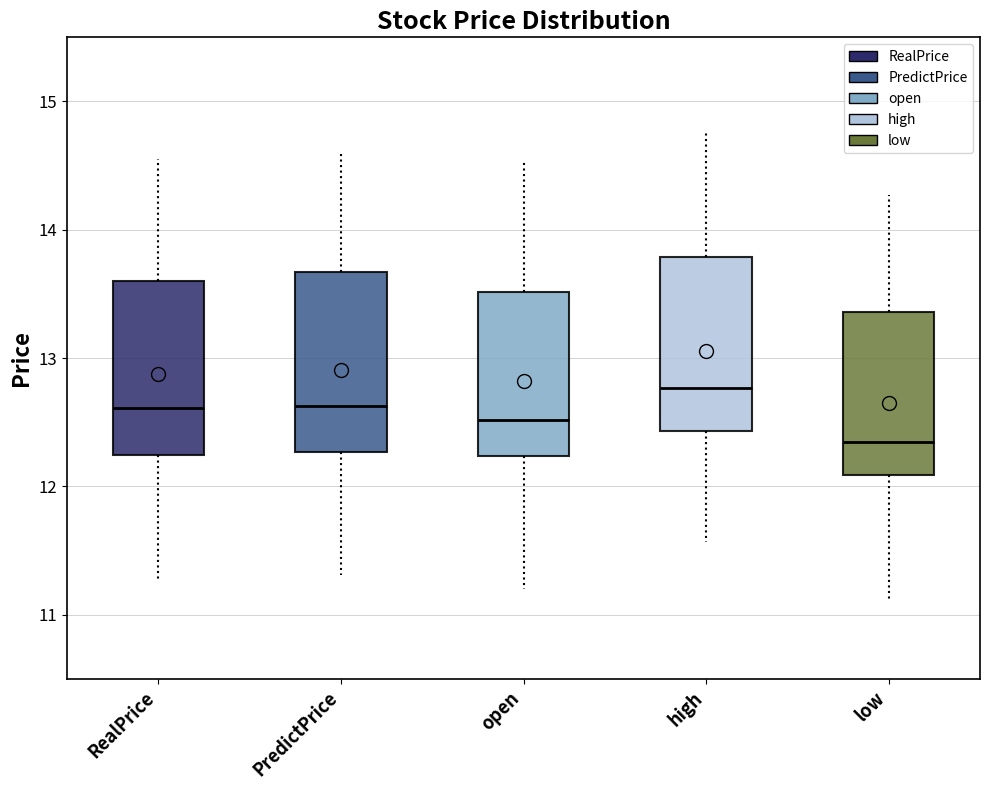

Where does the lower whisker of the box for high end on the y-axis? The values are not printed on the chart, so give them approximately, as read against the axis.

11.6